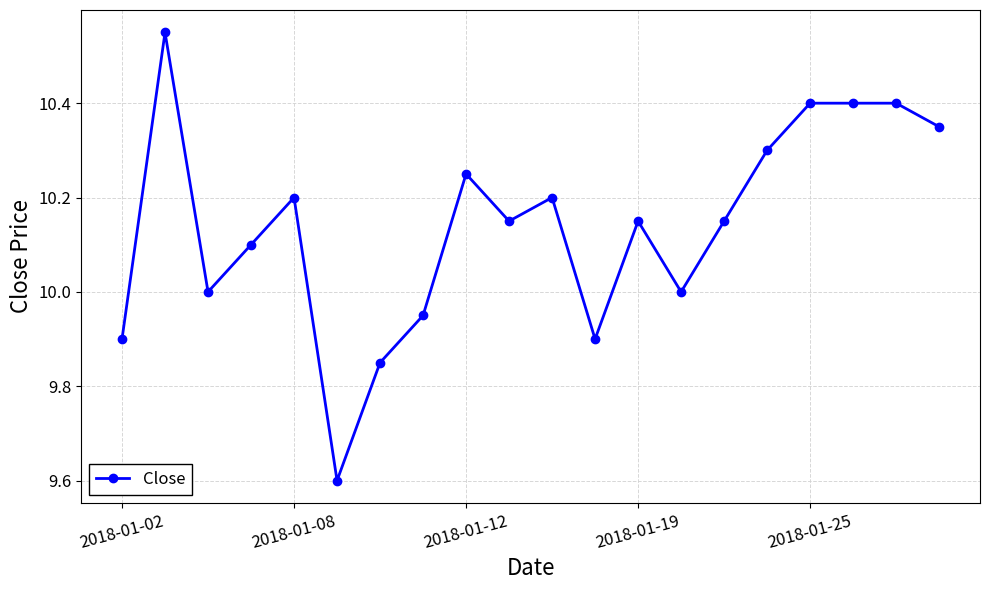

How many categories are shown in the chart?

20